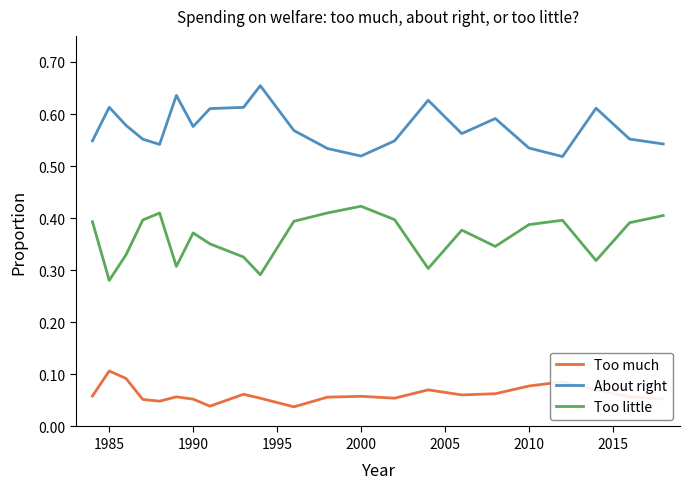

List the series in order of their overall mean, lowest first.

Too much, Too little, About right